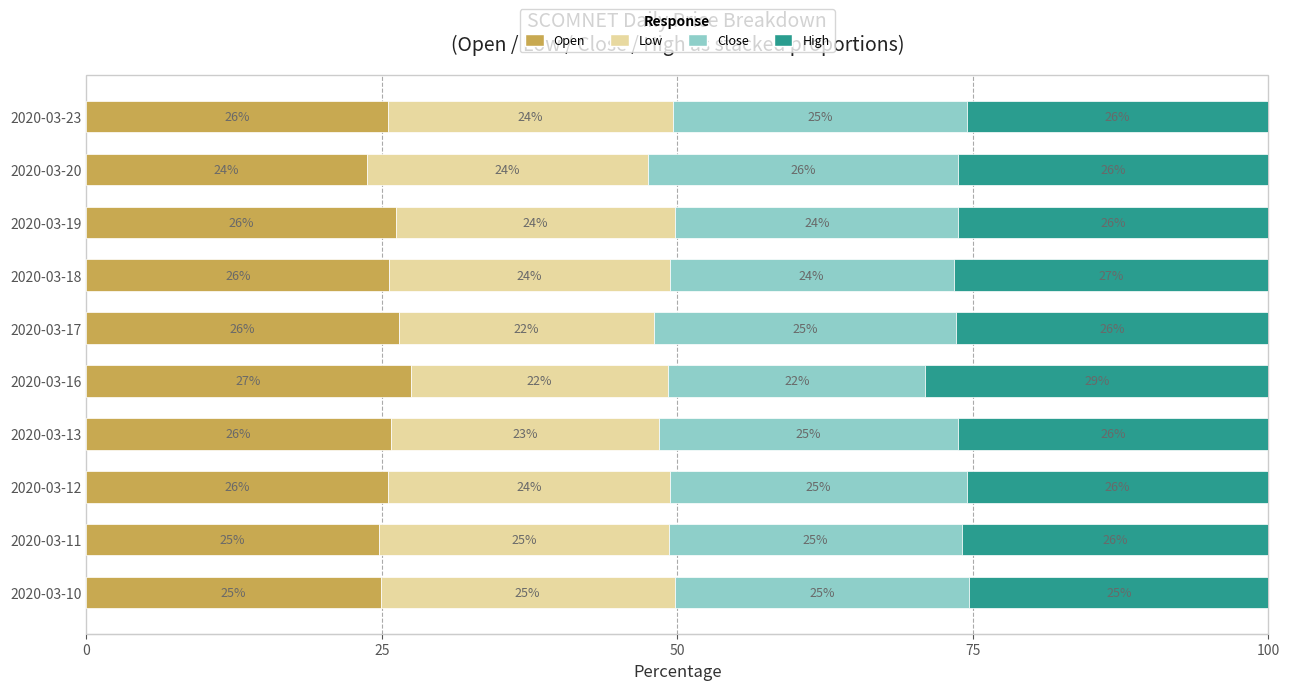

What is the highest value of the Open series?

27.5